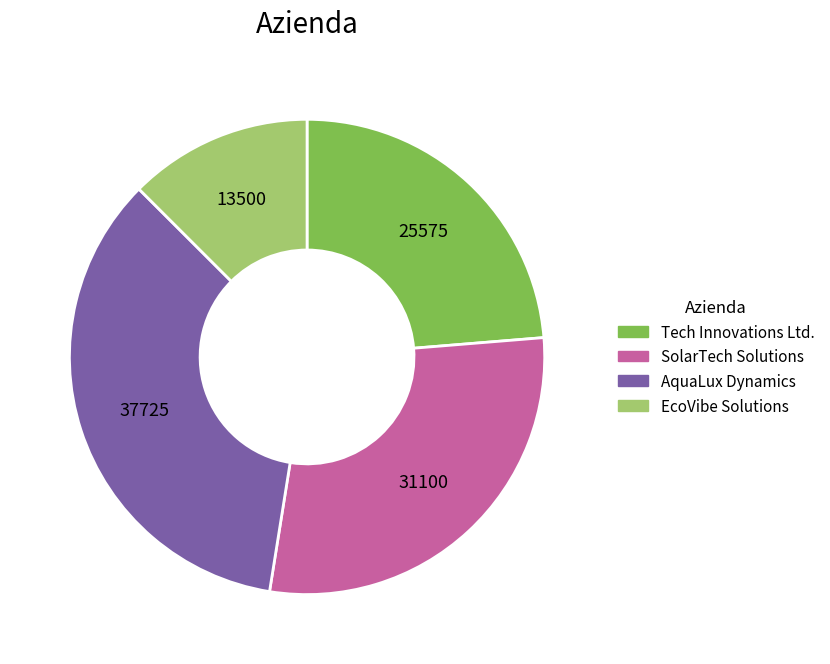

Is the sum of Tech Innovations Ltd. and EcoVibe Solutions greater than half?

No